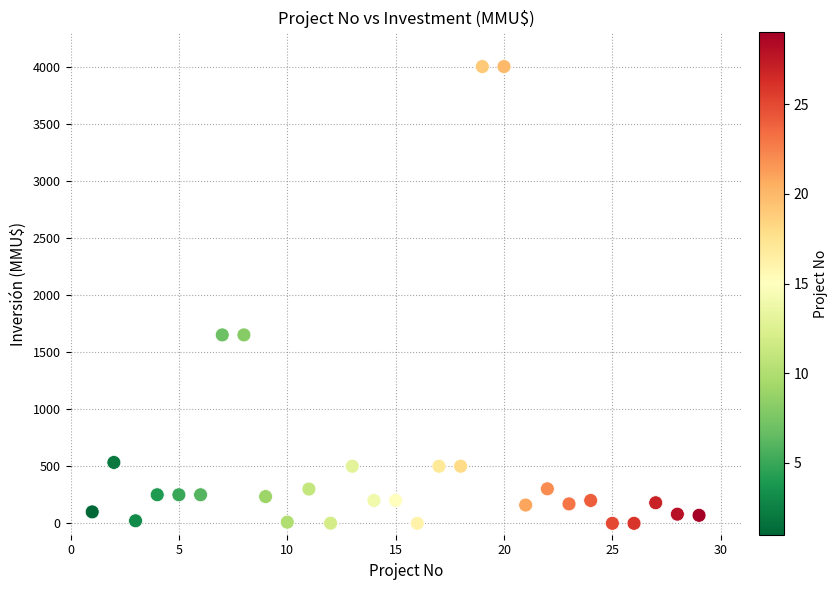

What is the range of Y values (max minus min)?

4000